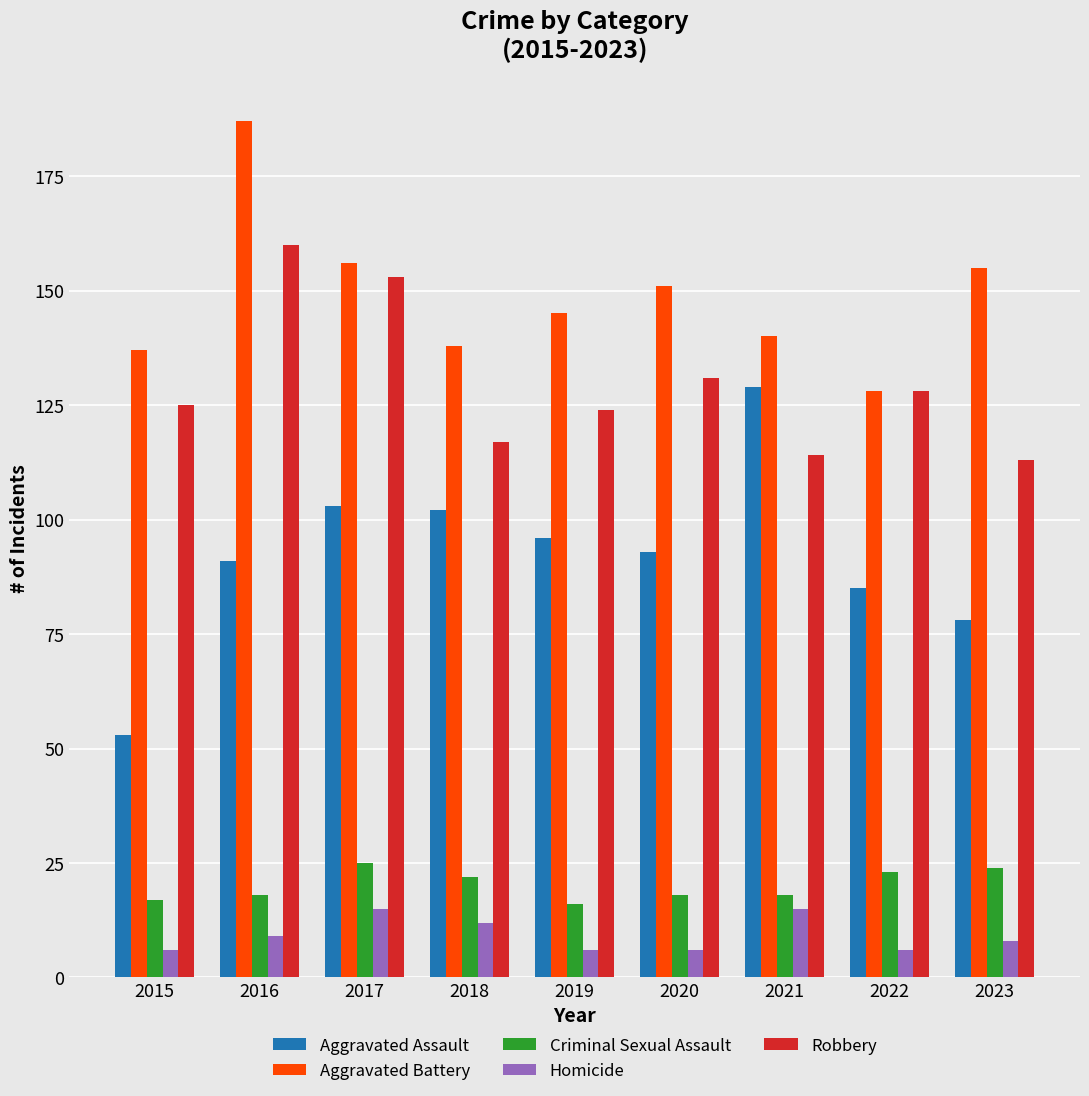

At how many categories does at least one series exceed 158?

1